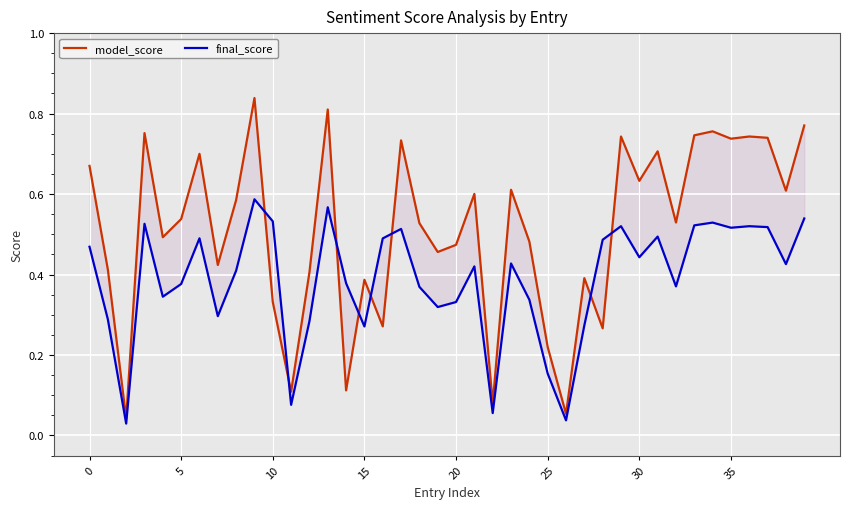

At which label does final_score reach its peak?

9